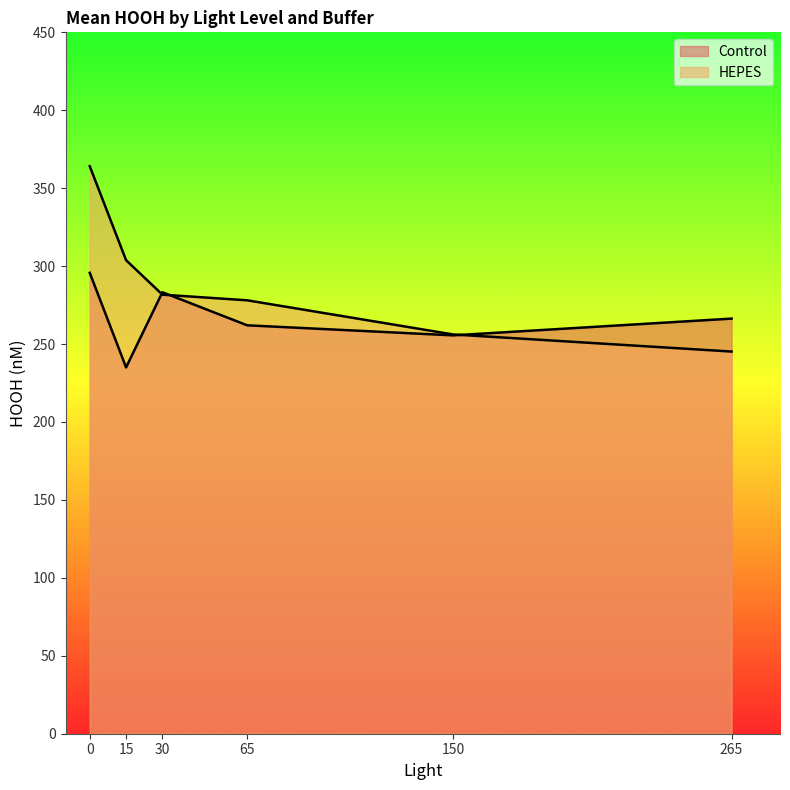

Where is HEPES nearest to the value 304?

15